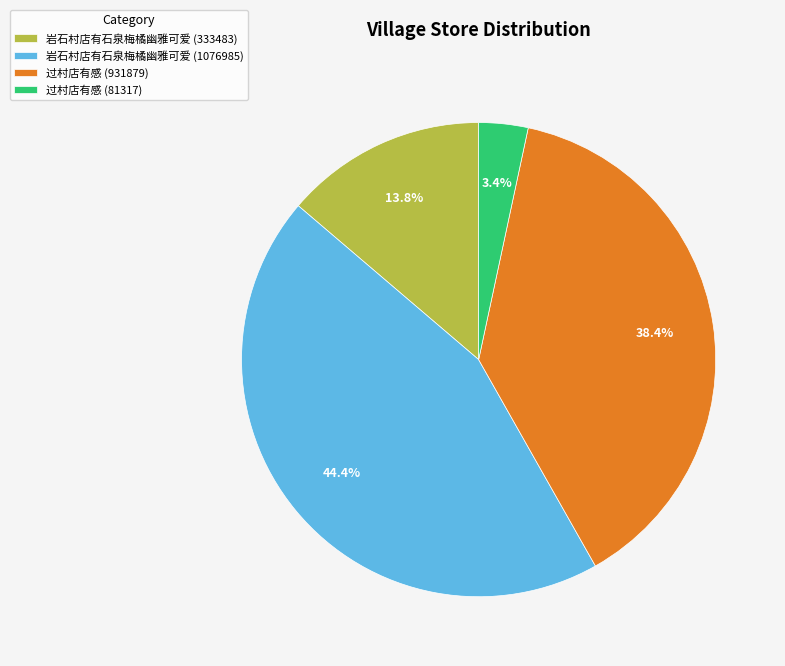

Is the sum of 岩石村店有石泉梅橘幽雅可爱 (333483) and 过村店有感 (81317) greater than half?

No